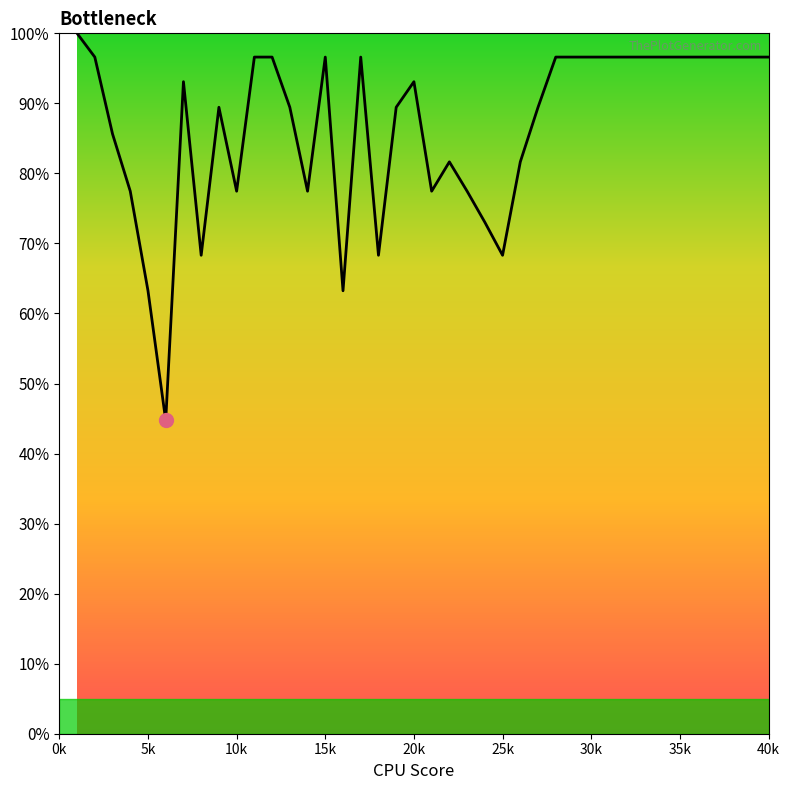

What is the difference between the maximum and minimum values?

55.3